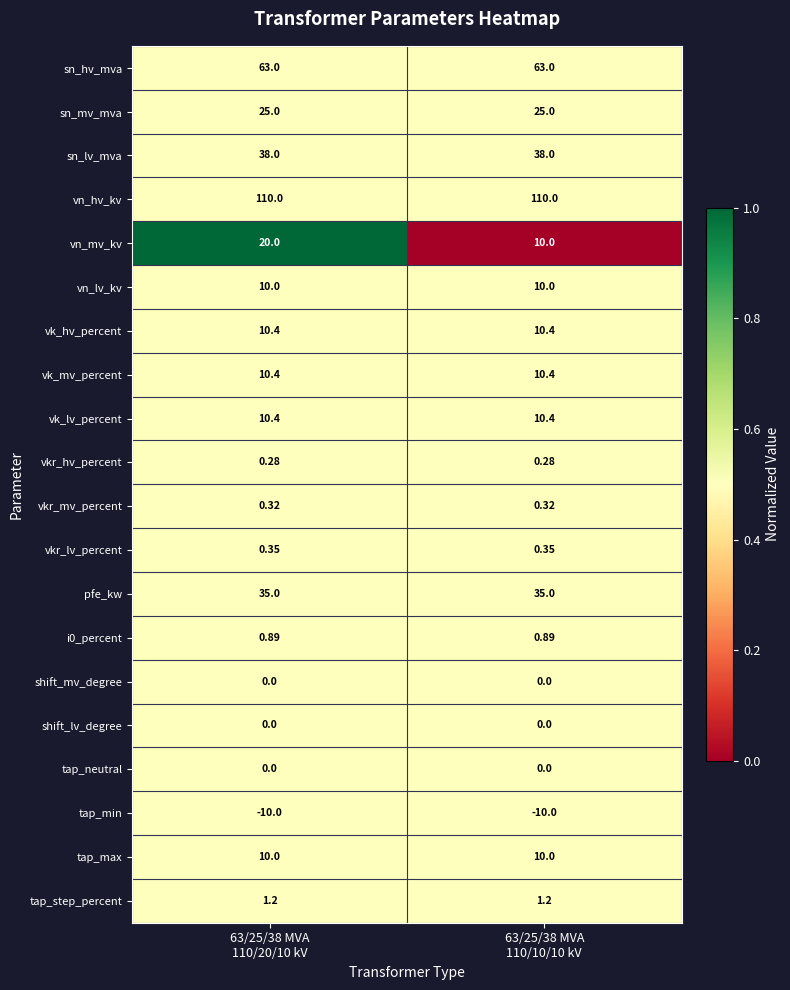

Which series has the largest total across all categories?

vn_hv_kv